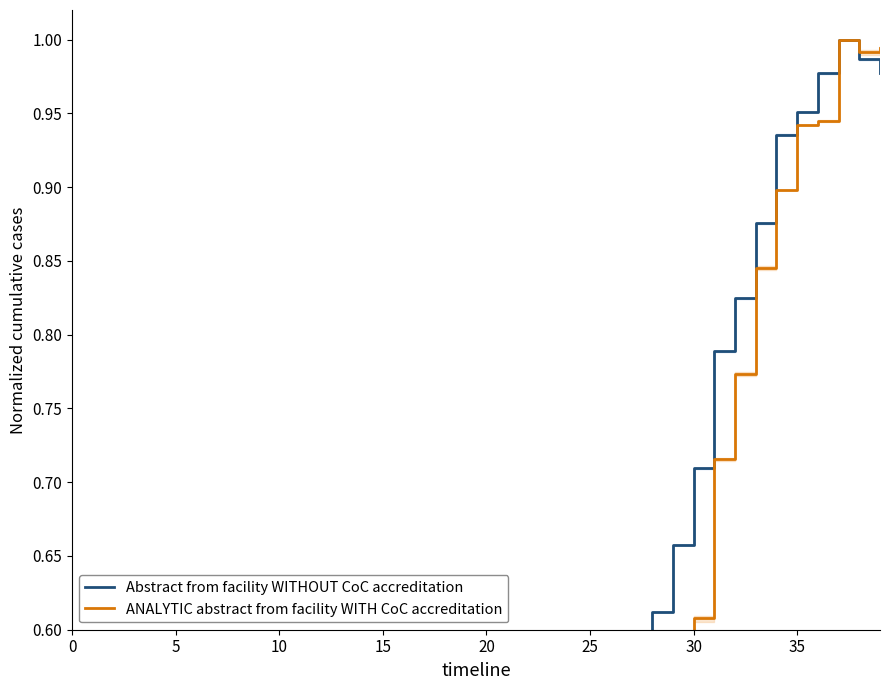

Is it true that ANALYTIC abstract from facility WITH CoC accreditation equals 0.0 at 15?

False